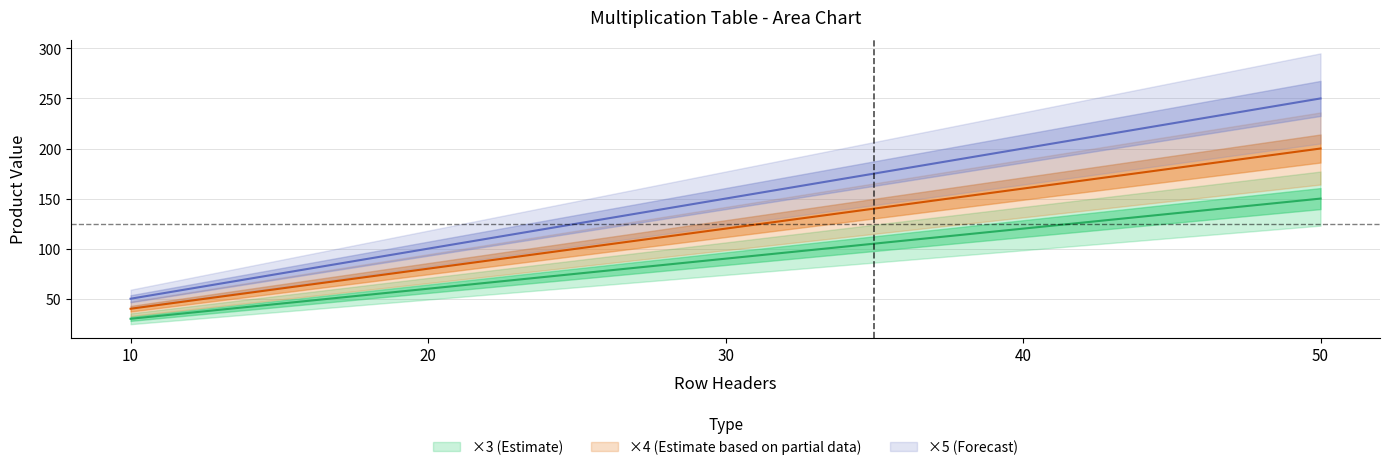

Between 20 and 40, which is larger?

40